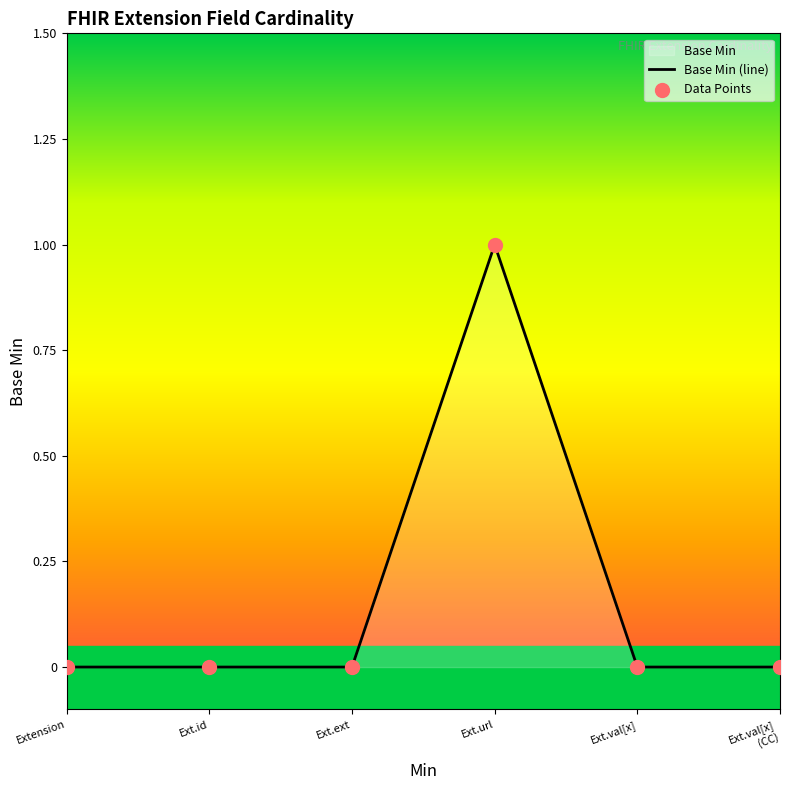

Which has a higher value, Ext.ext or Ext.val[x] (CC)?

Ext.ext